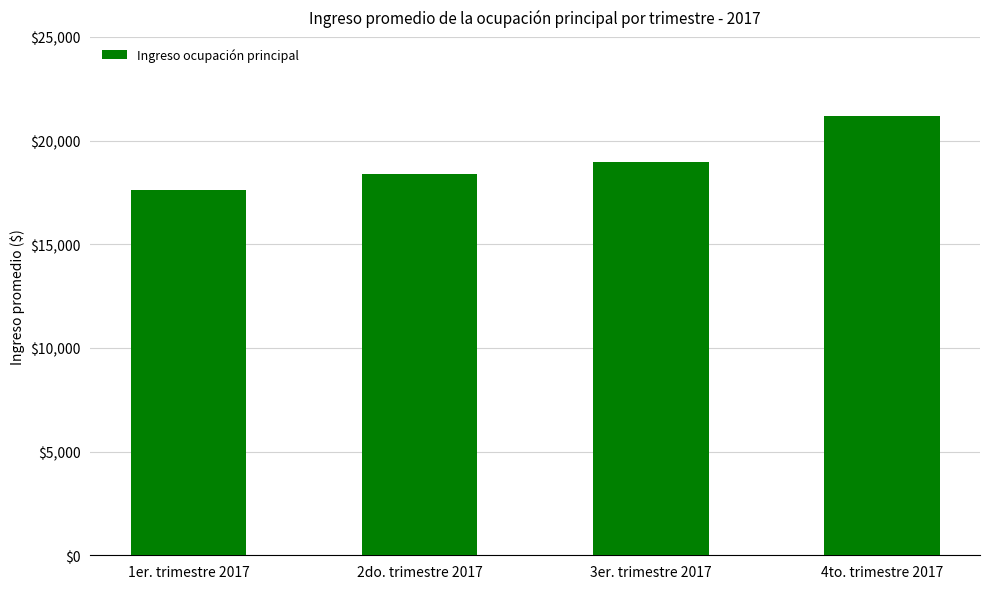

Approximately how many times larger is the value at 1er. trimestre 2017 compared to 3er. trimestre 2017?

0.9